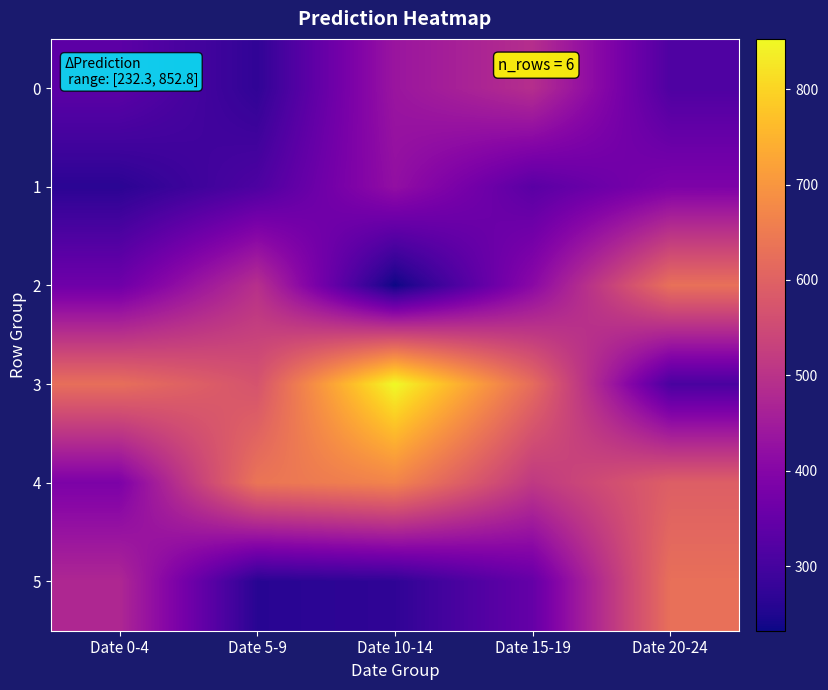

Which label corresponds to the smallest value in the chart?

Date 10-14